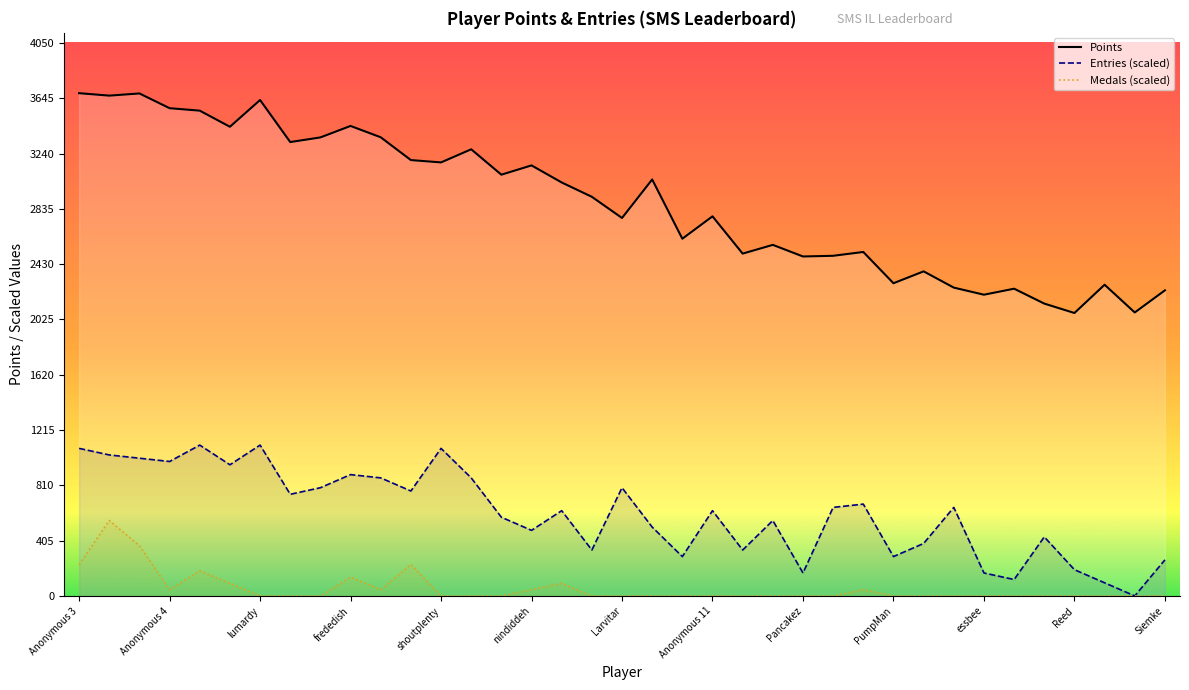

The Entries (scaled) series shows 353.6 at Anonymous 11. True or false?

False